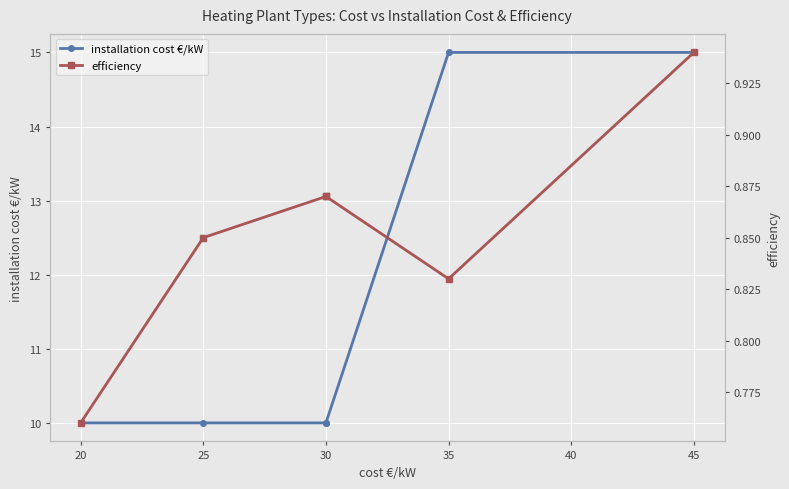

True or false: installation cost €/kW has more than 1 interior local peaks.

False